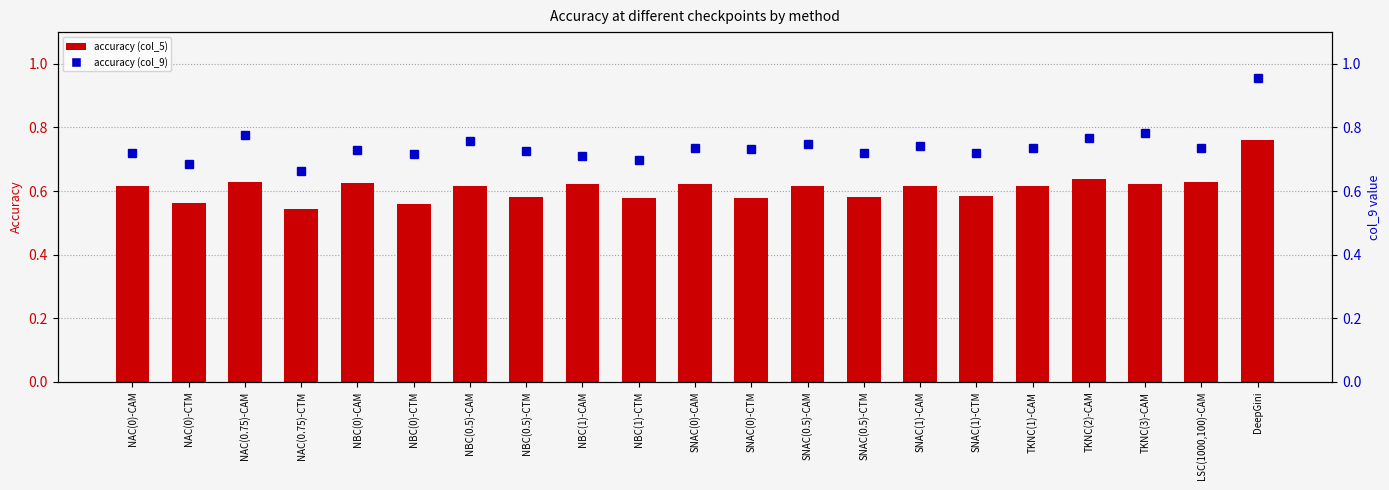

What is the total value across all series at NBC(0)-CAM?

1.4